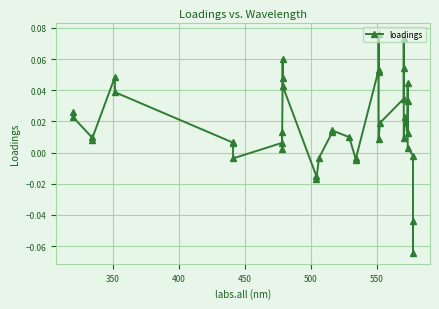

What is the sum of all values?

0.7